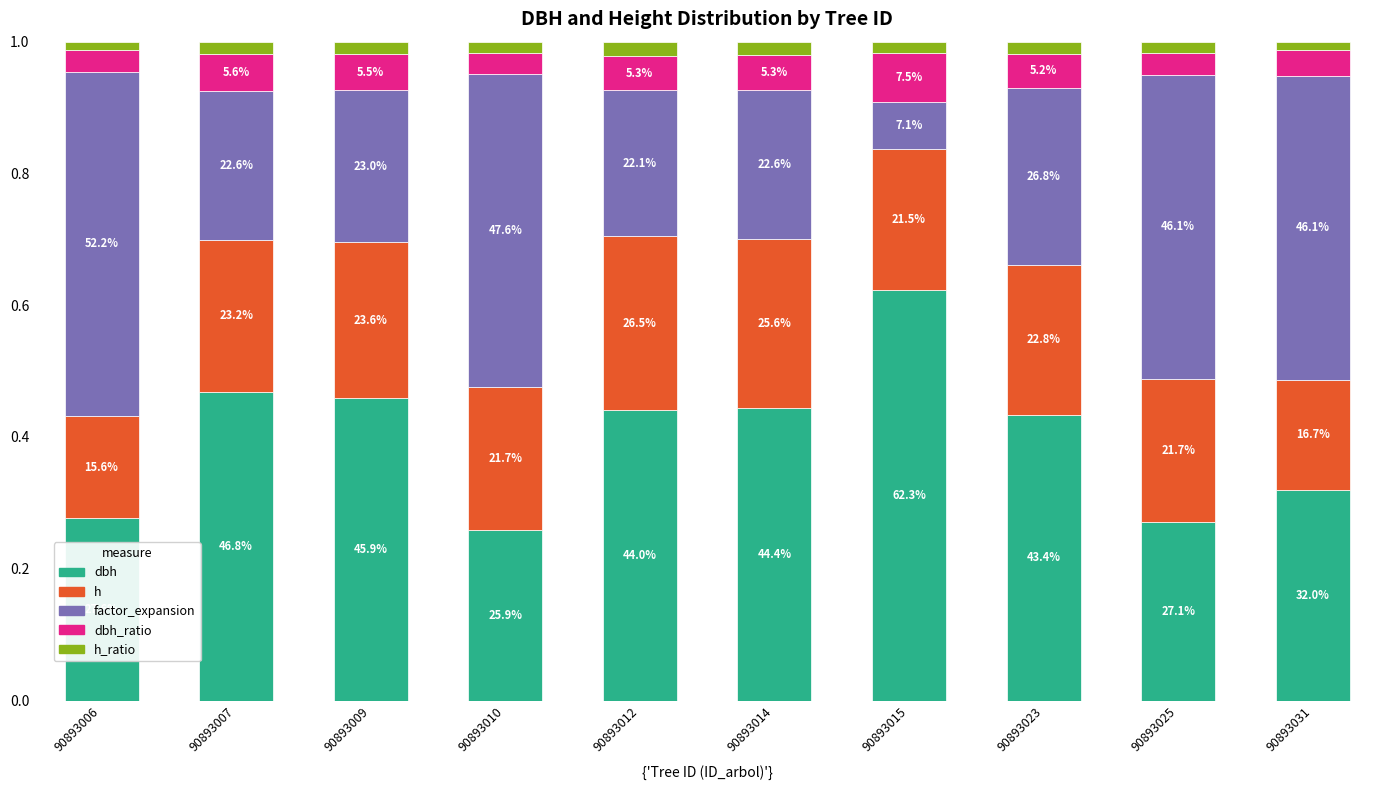

Does the chart contain stacked bars?

Yes